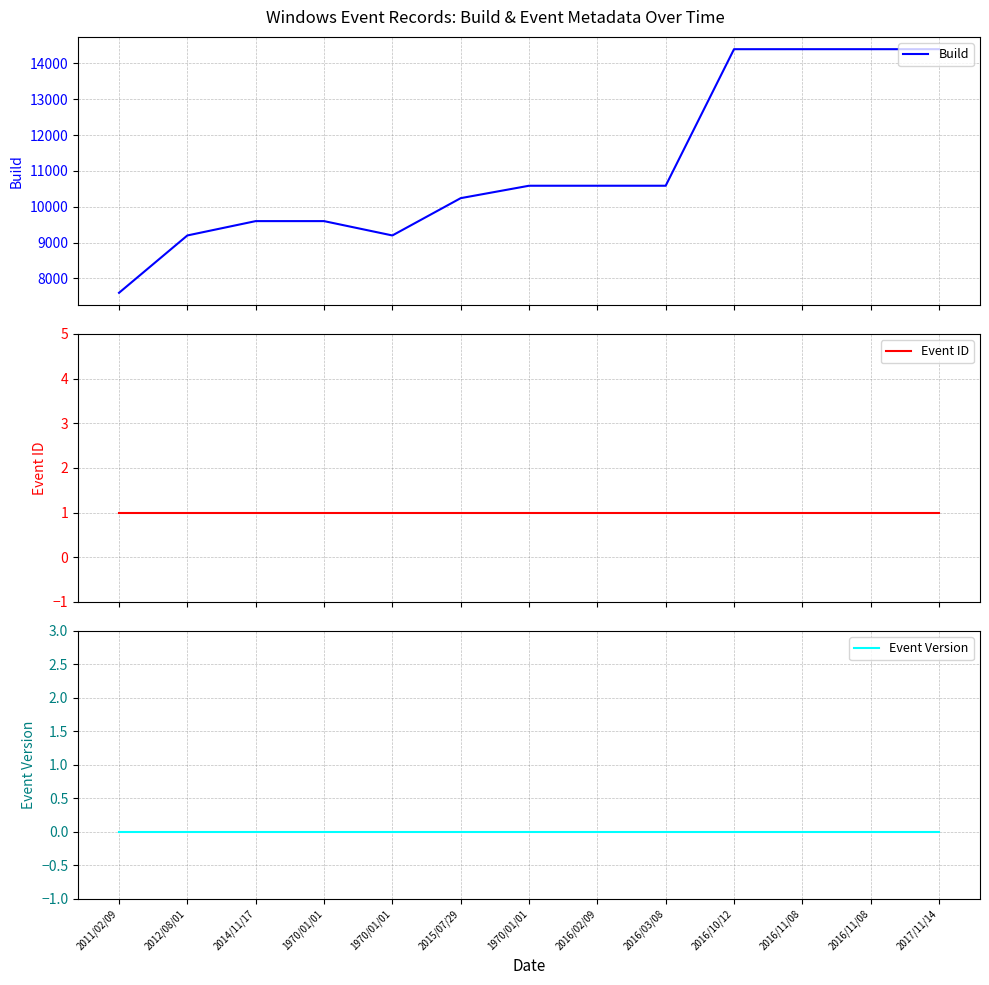

At which category is the sum across all series the highest?

2016/11/08